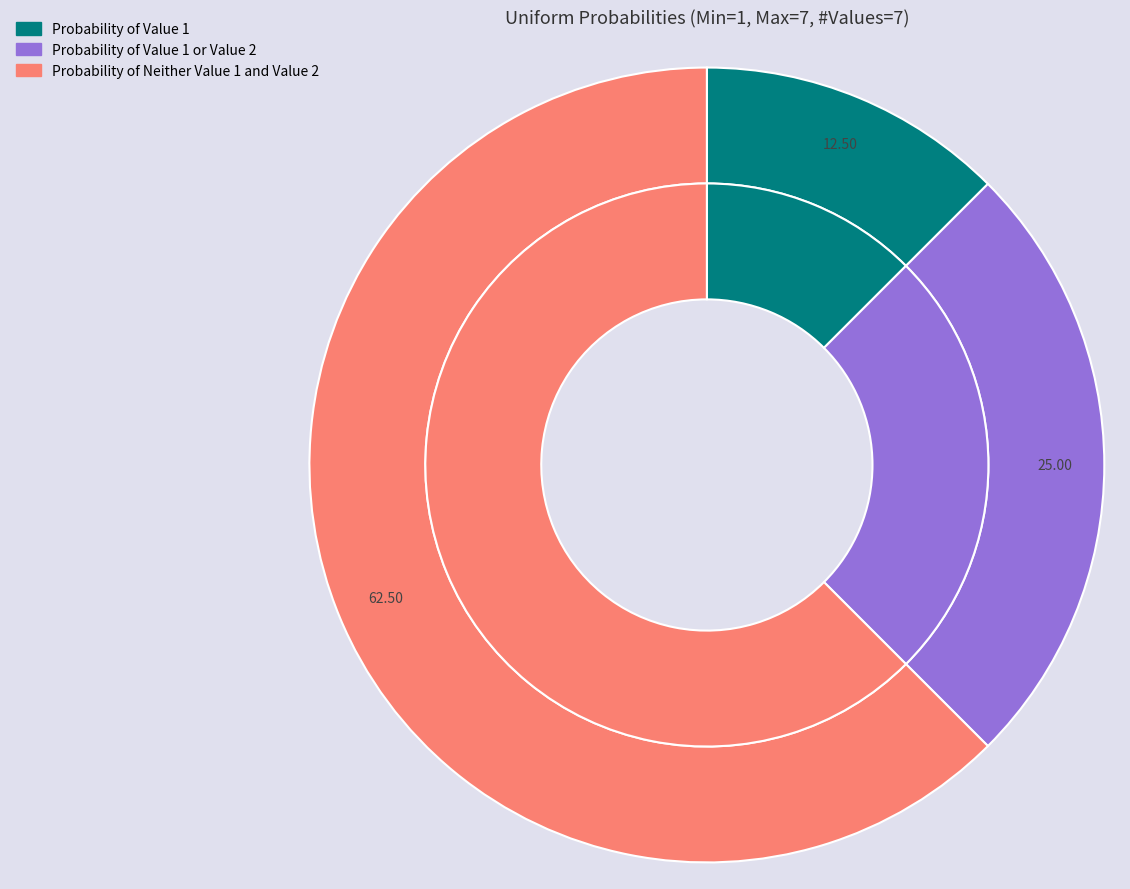

What is the change in value from Probability of Value 1 or Value 2 to Probability of Neither Value 1 and Value 2?

+0.4